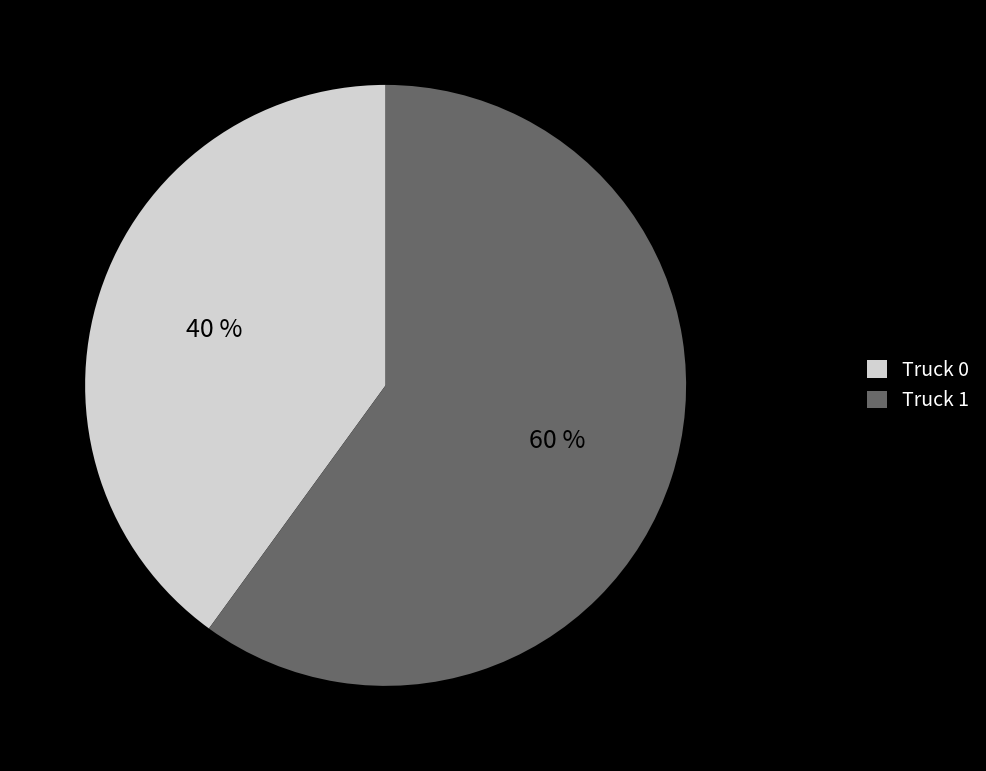

To the nearest percent, what is the average slice percentage?

50%